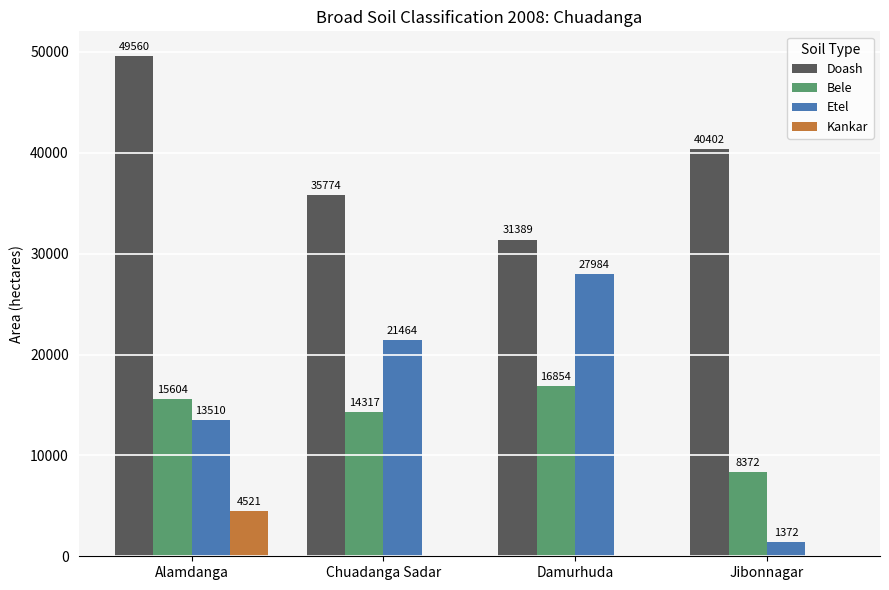

What is the sum of the Doash values at Damurhuda and Jibonnagar?

71791